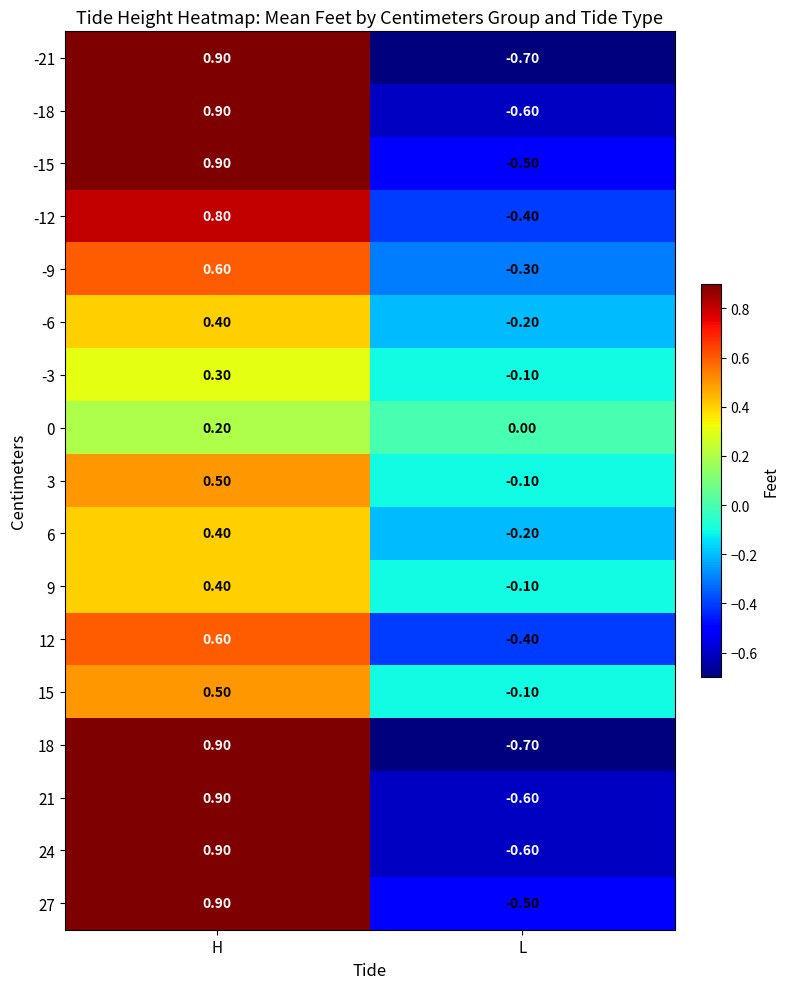

What is the greatest value displayed?

0.9